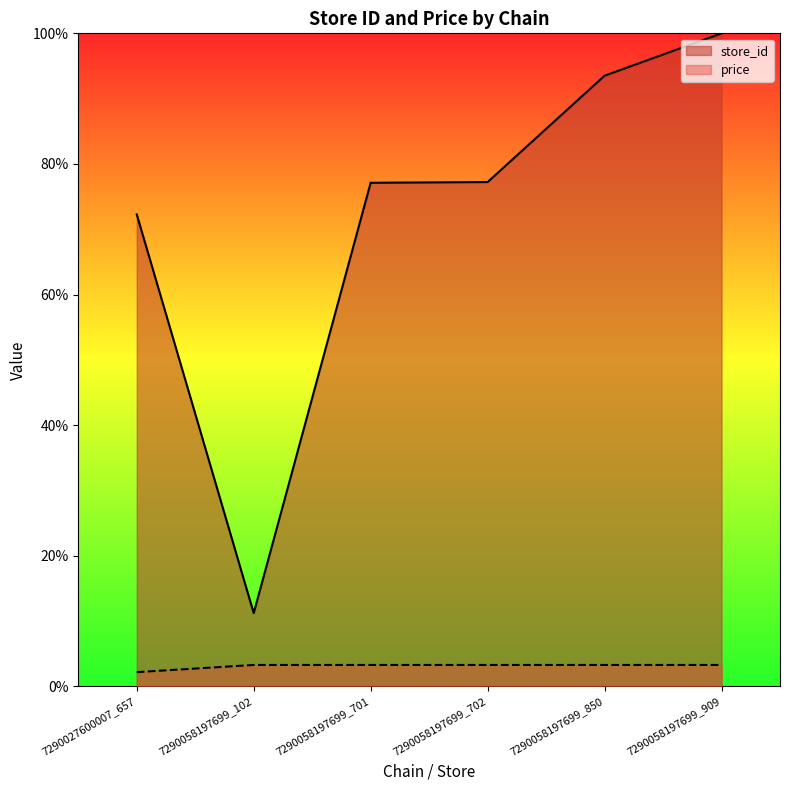

What is the average value of the store_id series?

71.9